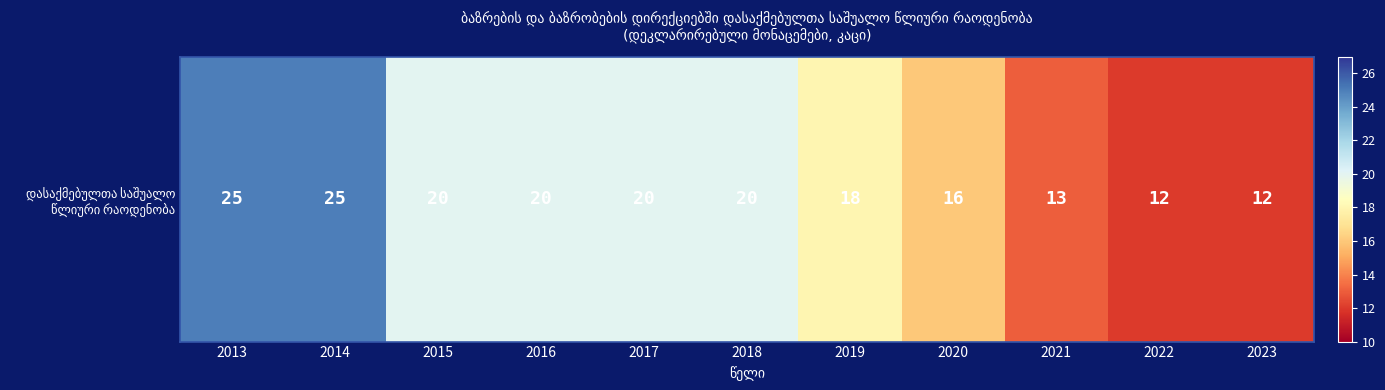

What value does the data have at 2023, to the nearest 10?

10